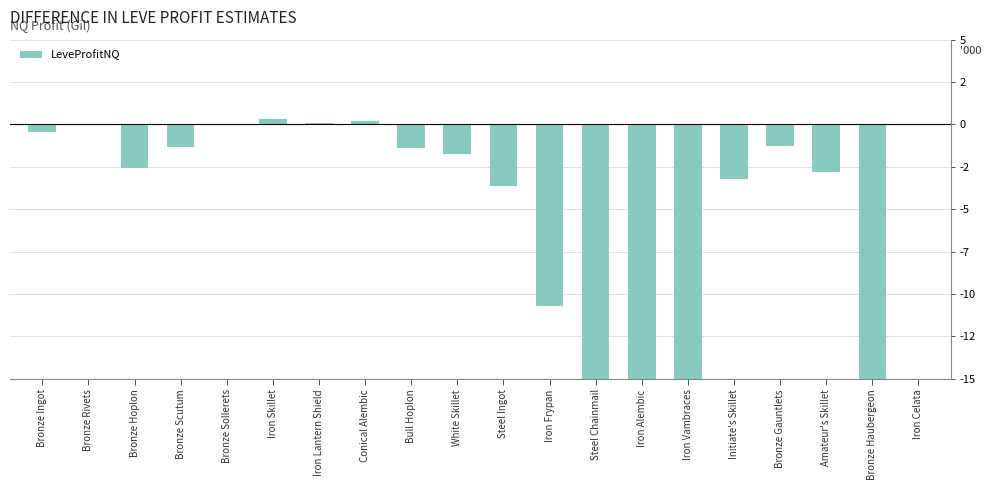

Does the chart contain any negative values?

Yes